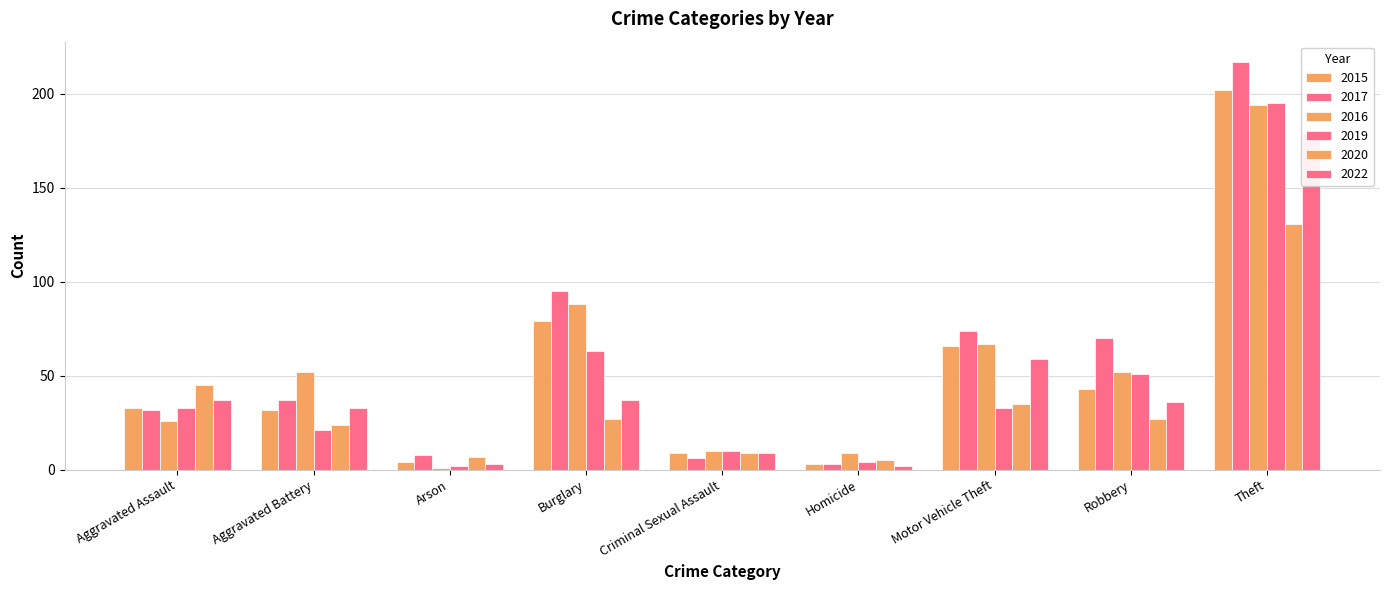

Reading right to left, transcribe all the data shown in this chart.

2015: 202	43	66	3	9	79	4	32	33
2017: 217	70	74	3	6	95	8	37	32
2016: 194	52	67	9	10	88	1	52	26
2019: 195	51	33	4	10	63	2	21	33
2020: 131	27	35	5	9	27	7	24	45
2022: 179	36	59	2	9	37	3	33	37